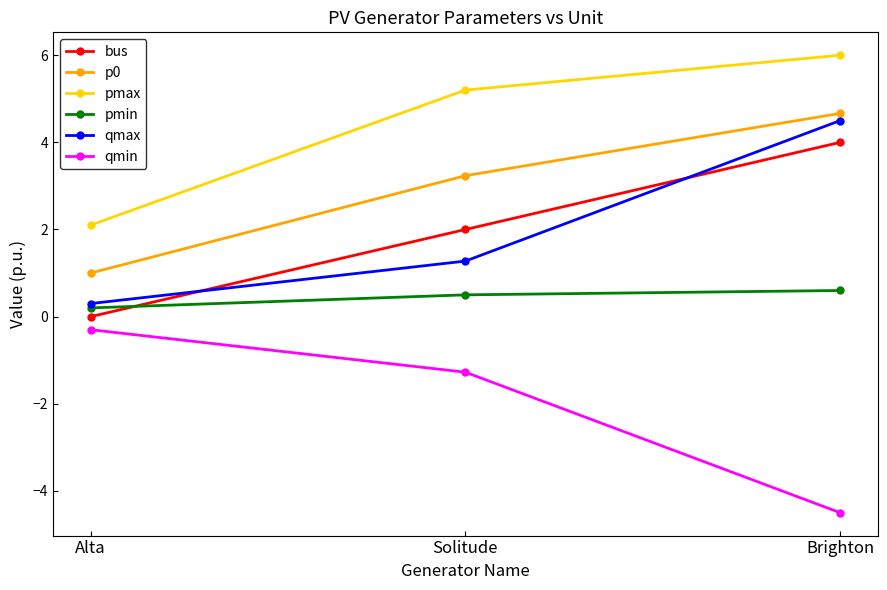

How many lines are shown in the chart?

6